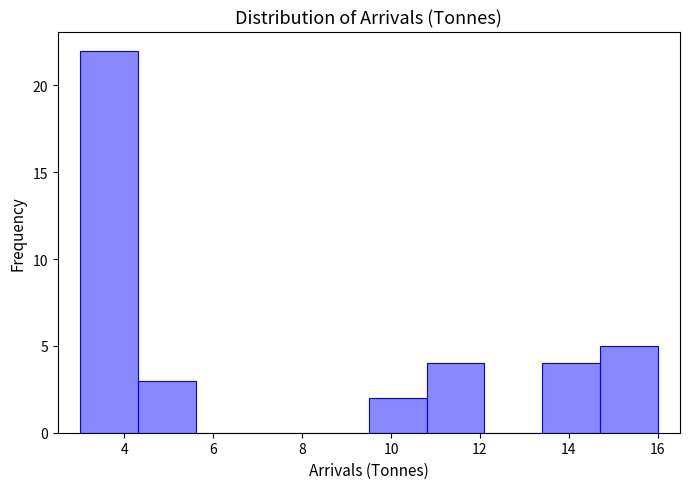

How tall is the bar that spans 4.3 to 5.6 on the x-axis? Neither the bar edges nor the heights are printed on the chart, so give them approximately, as read against the axes.

3